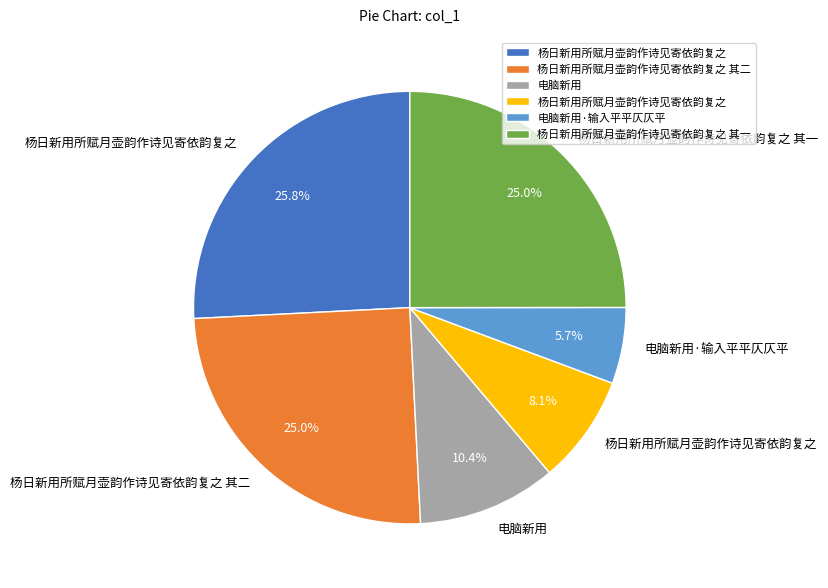

Is there any slice that represents more than half of the pie?

No